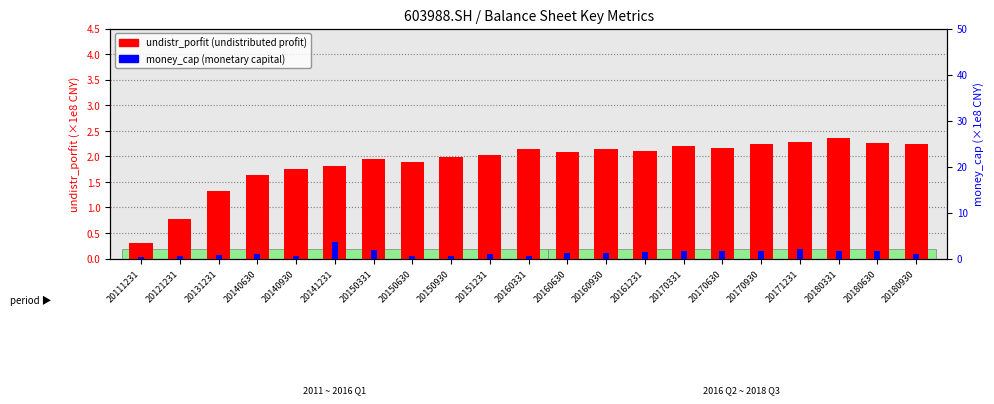

True or false: money_cap (×1e8 CNY) has a value of 0.8 at 20131231.

True